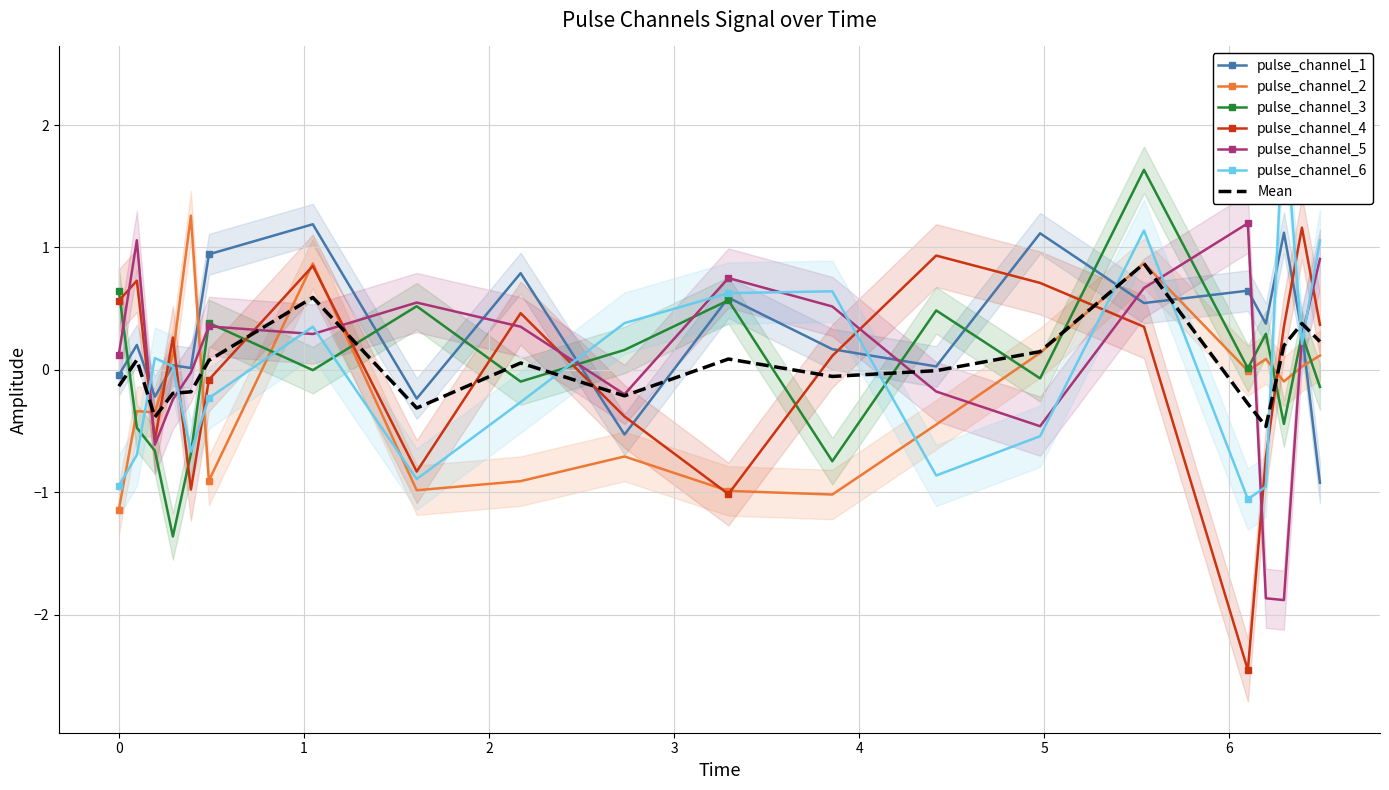

True or false: pulse_channel_4 and Mean cross at least once.

True